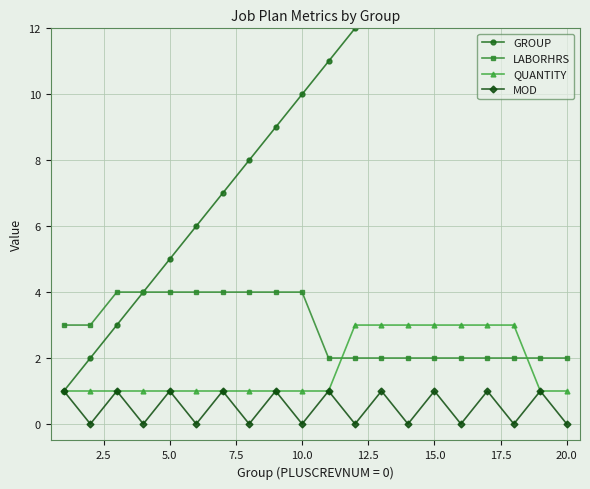

Is it true that LABORHRS equals 2 at 15.0?

True